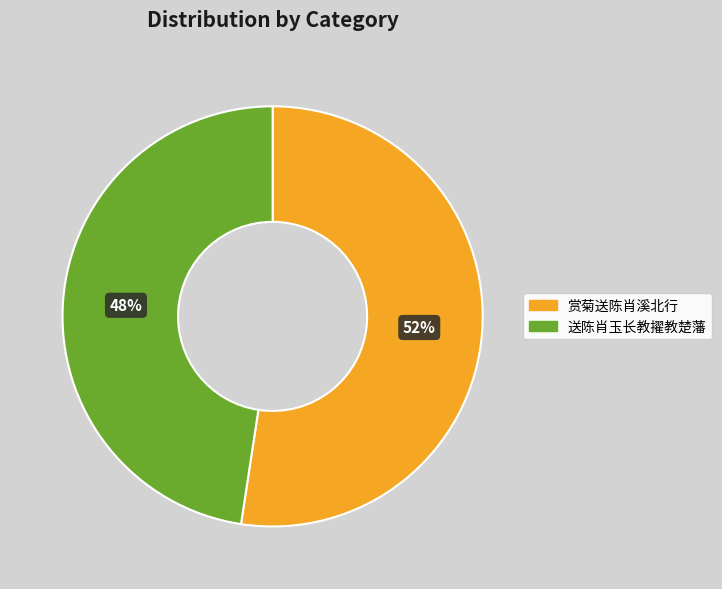

The 送陈肖玉长教擢教楚藩 slice represents 48% of the pie. True or false?

True